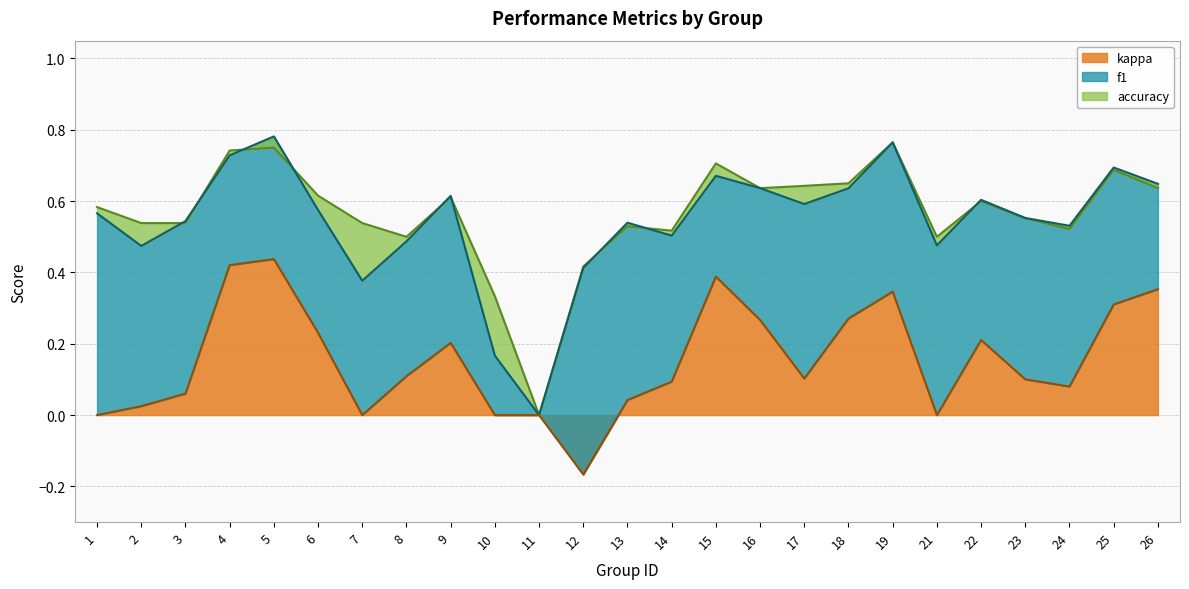

Reading right to left, extract all data points from this chart.

f1: 0.6	0.7	0.5	0.6	0.6	0.5	0.8	0.6	0.6	0.6	0.7	0.5	0.5	0.4	0.0	0.2	0.6	0.5	0.4	0.6	0.8	0.7	0.5	0.5	0.6
accuracy: 0.6	0.7	0.5	0.6	0.6	0.5	0.8	0.7	0.6	0.6	0.7	0.5	0.5	0.4	0.0	0.3	0.6	0.5	0.5	0.6	0.8	0.7	0.5	0.5	0.6
kappa: 0.4	0.3	0.1	0.1	0.2	0.0	0.3	0.3	0.1	0.3	0.4	0.1	0.0	-0.2	0.0	0.0	0.2	0.1	0.0	0.2	0.4	0.4	0.1	0.0	0.0